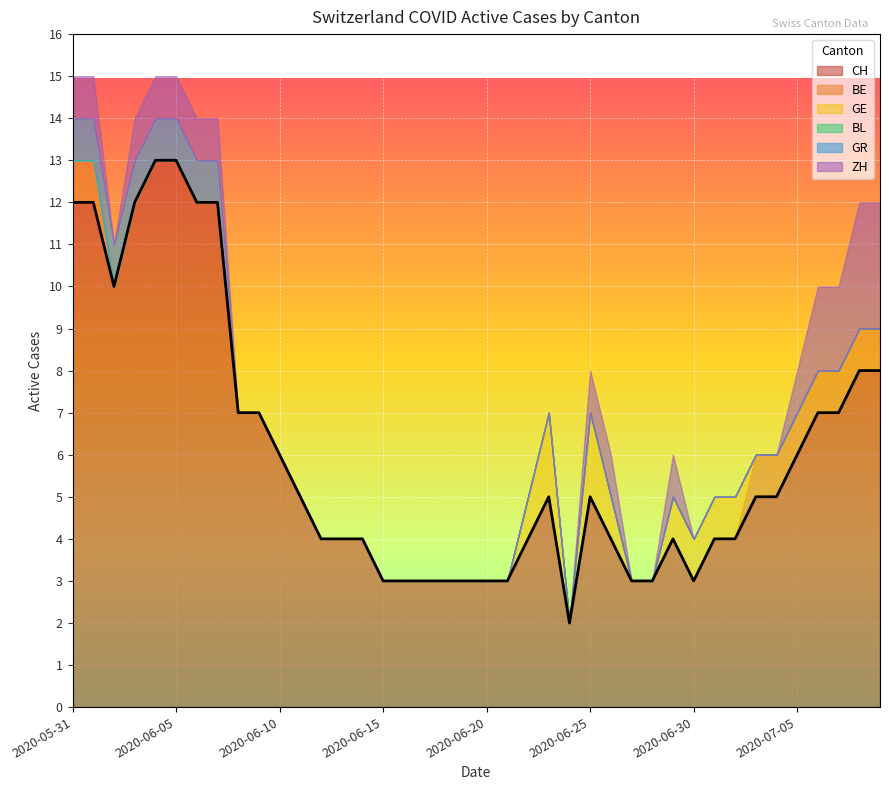

How many series are shown in this chart?

6